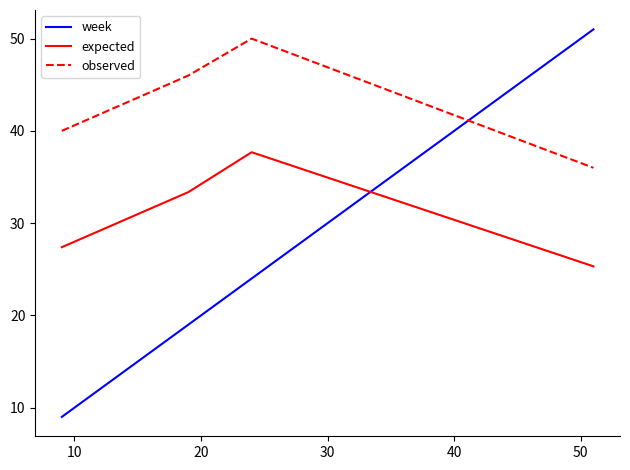

What is the greatest value displayed?

51.0